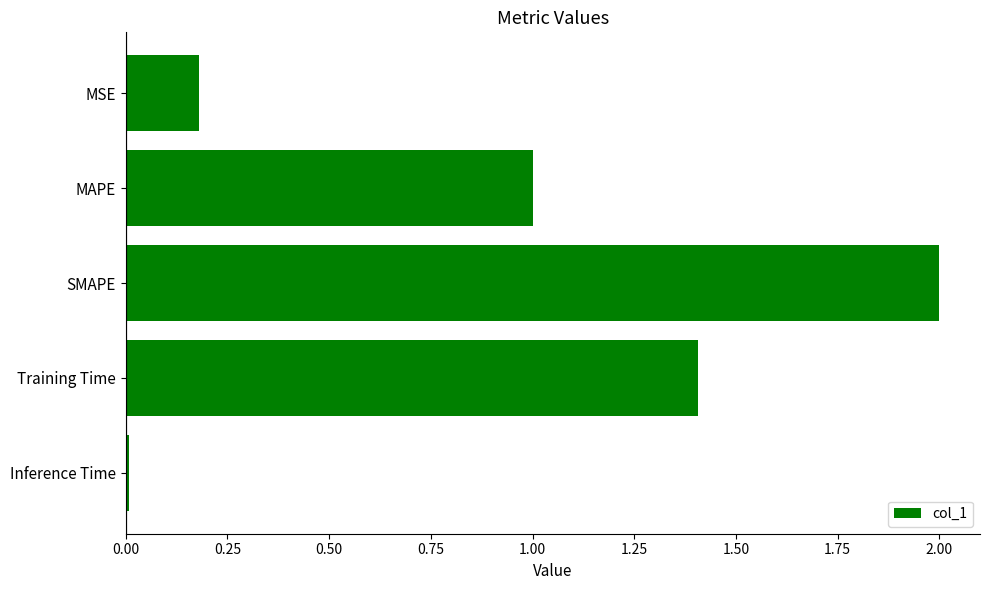

What is the change in value from MSE to Training Time?

+1.2